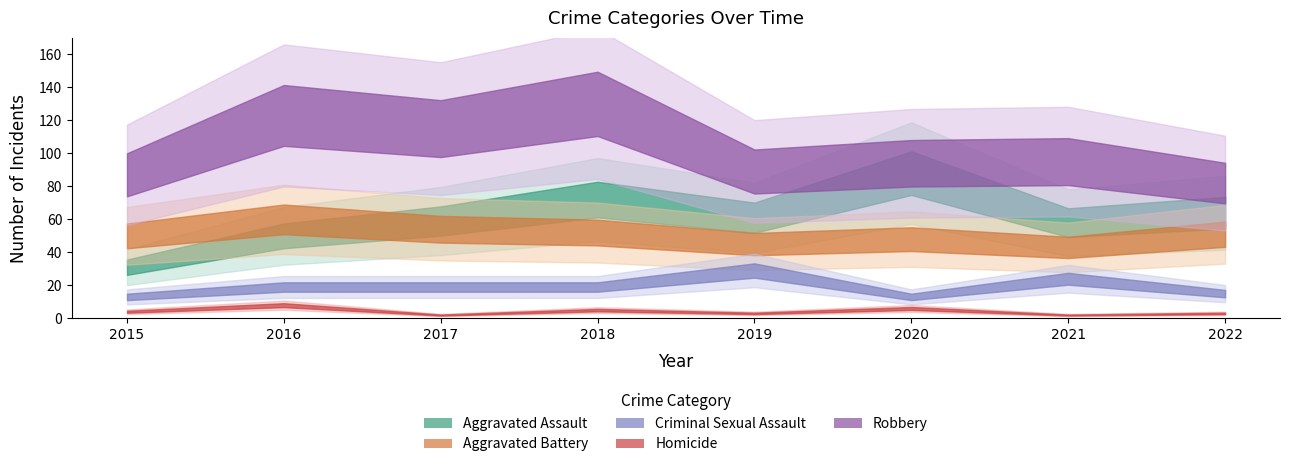

The value of Homicide at 2019 is 3. True or false?

True